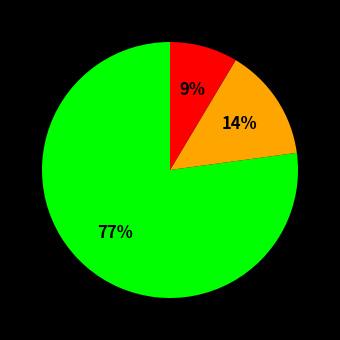

Is there any slice that represents more than half of the pie?

Yes